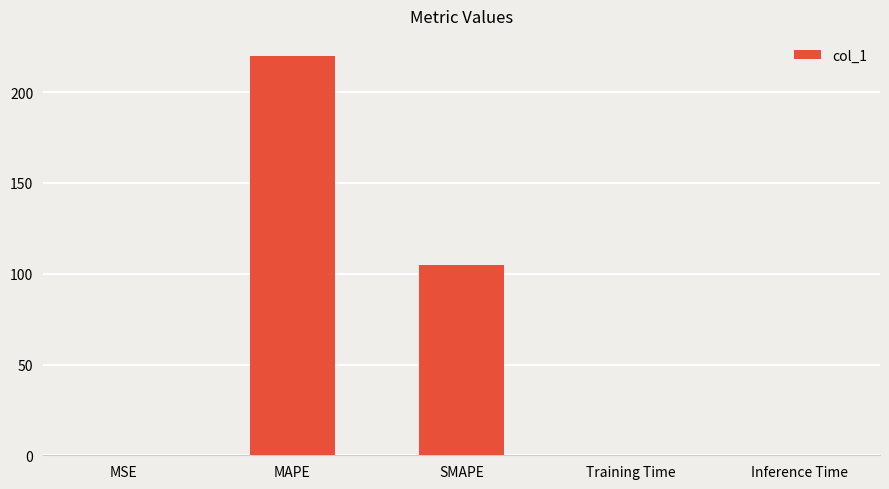

What is the sum of the values at MAPE and SMAPE?

324.8